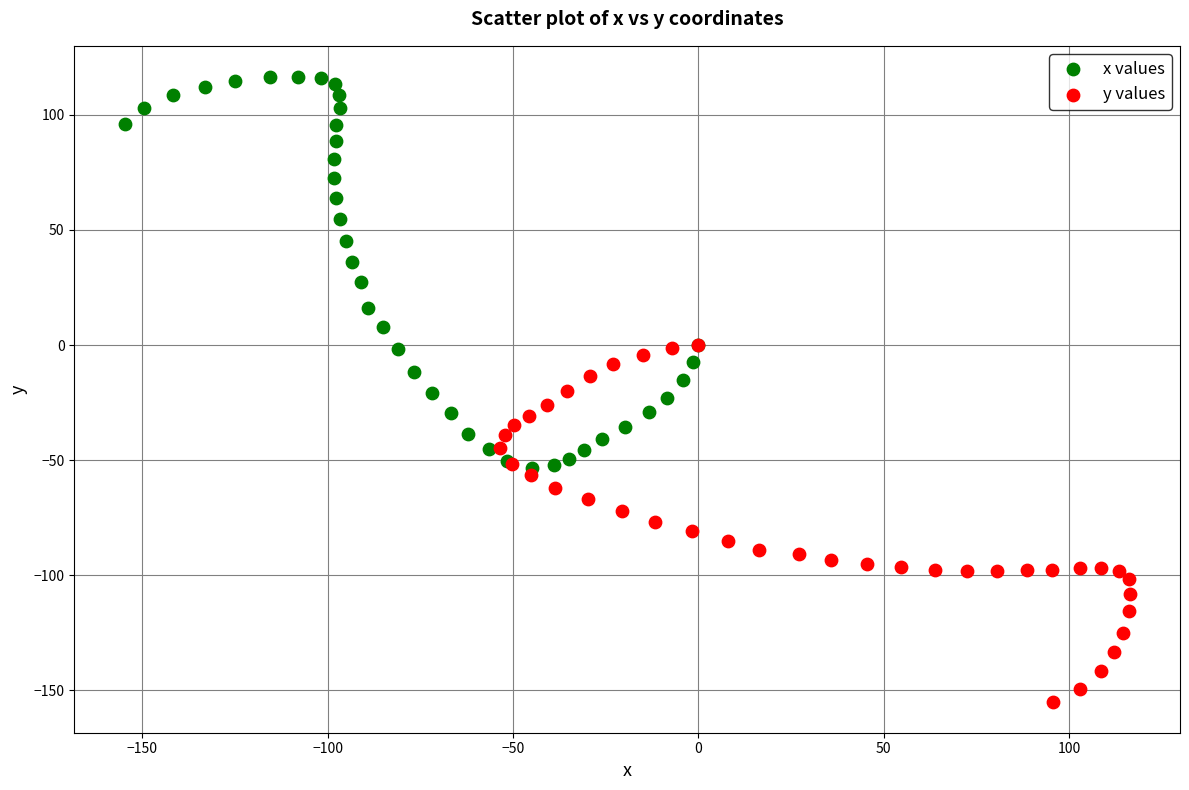

Which series has the widest spread of Y values?

x values